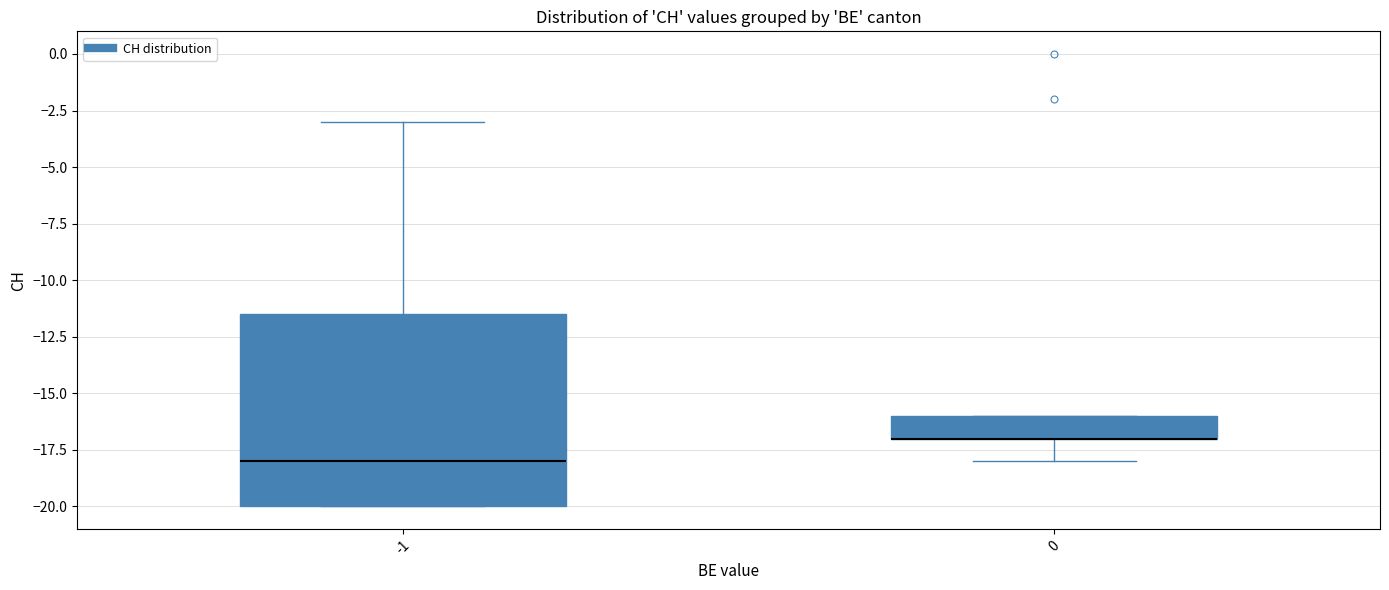

Reading left to right, transcribe this box plot: for each box, give where its median line is, the range the box spans, and where its two whiskers end, as read against the y-axis. The values are not printed on the chart, so give them approximately, as read against the axis.

-1: median -18.0, box -20.0 to -11.5, whiskers -20.0 to -3.0
0: median -17.0 (drawn on the box's lower edge), box -17.0 to -16.0, whiskers -18.0 to -16.0